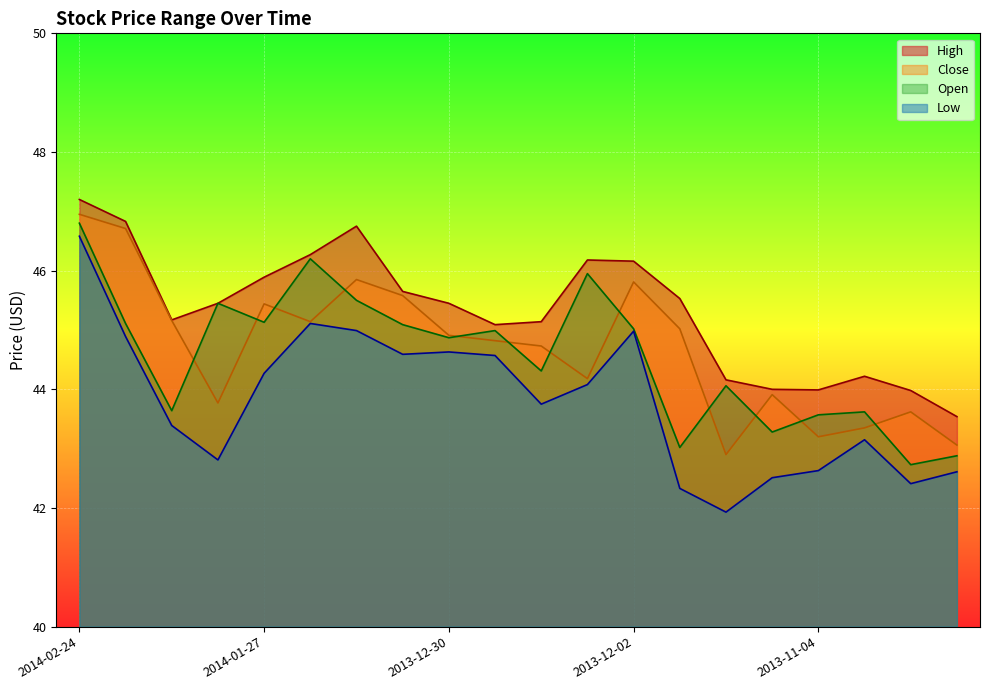

The High series shows 29.6 at 2014-01-27. True or false?

False